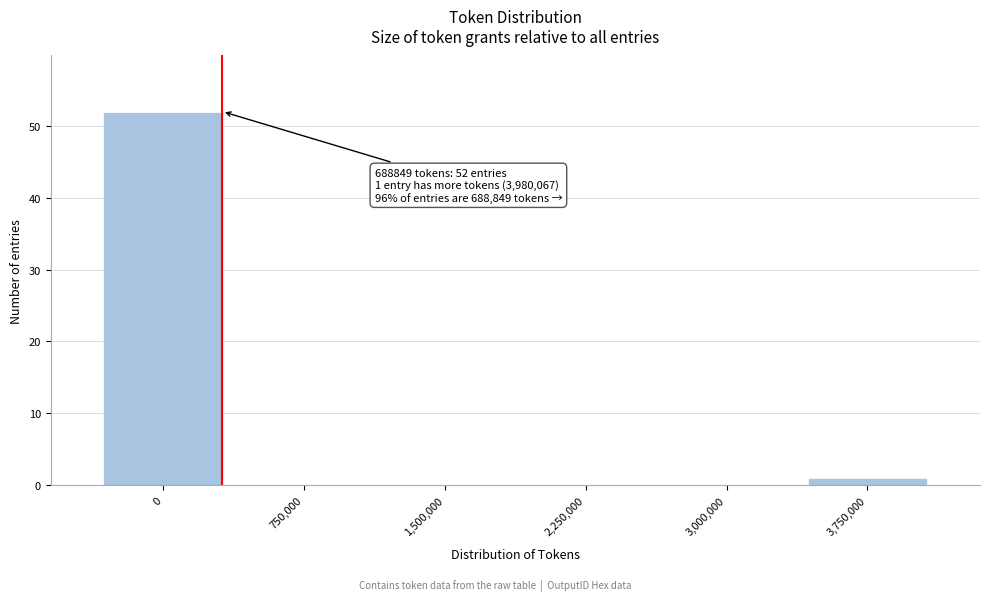

Reading right to left, extract all data points from this chart.

3,750,000=1	3,000,000=0	2,250,000=0	1,500,000=0	750,000=0	0=52